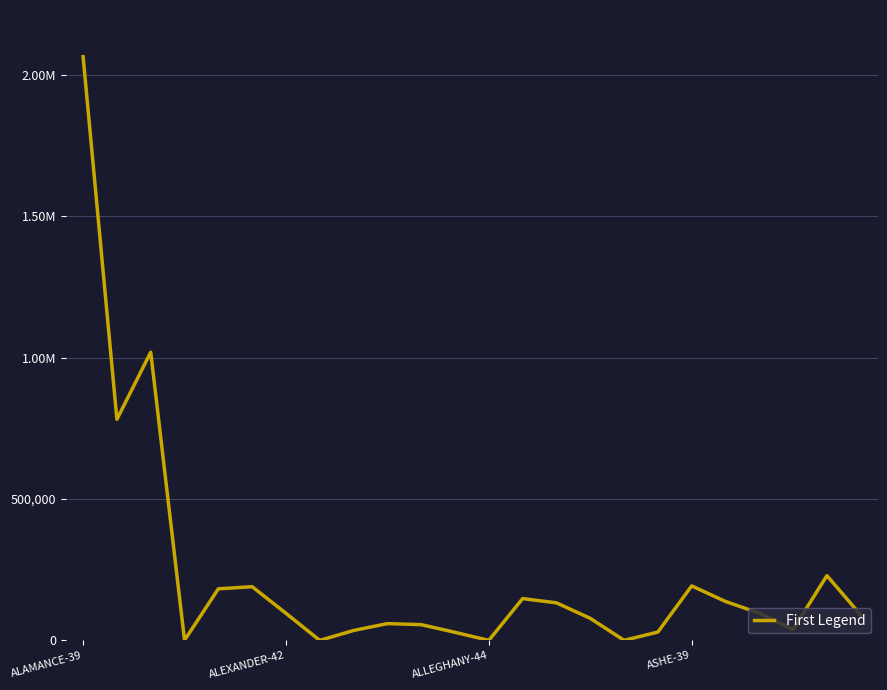

List the labels in order of value, smallest first.

7, 12, 16, ASHE-39, 11, 17, 8, 21, 10, 9, 15, 23, 6, 20, 14, 19, 13, 4, 5, 18, 22, ALEXANDER-42, ALLEGHANY-44, ALAMANCE-39